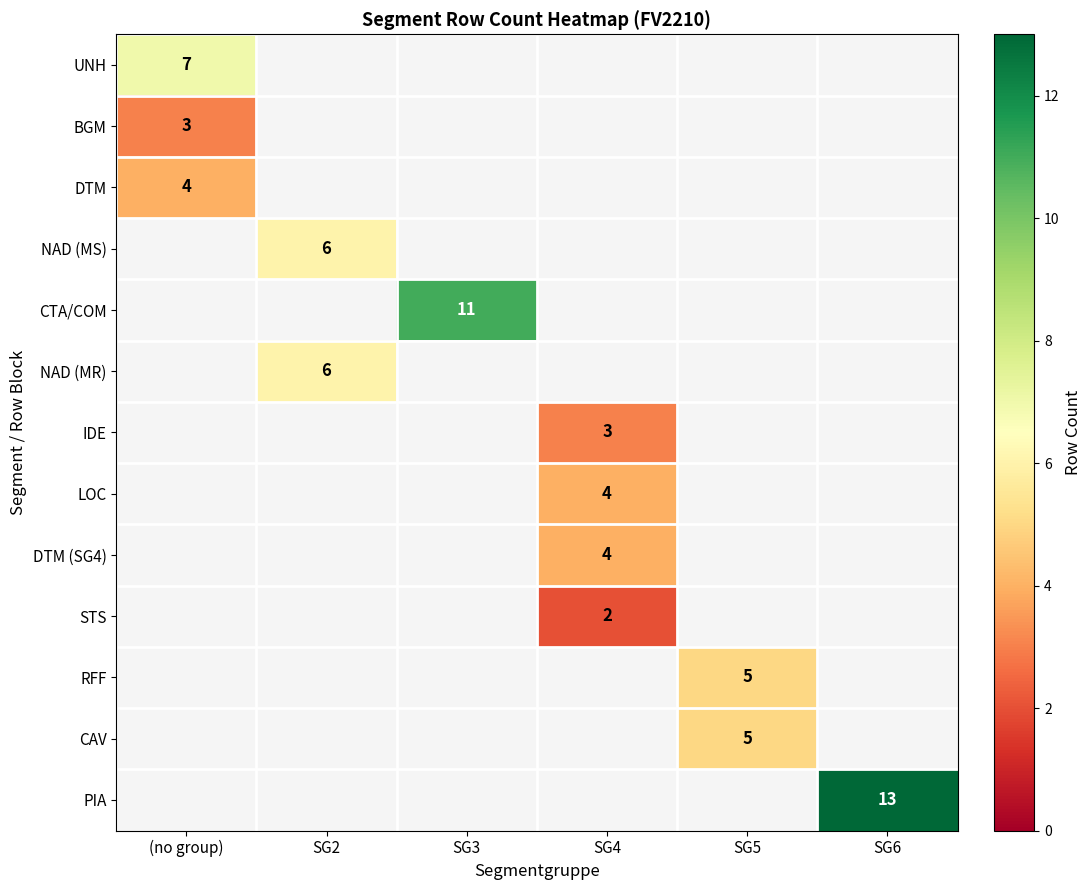

The LOC series shows 4 at SG4. True or false?

True